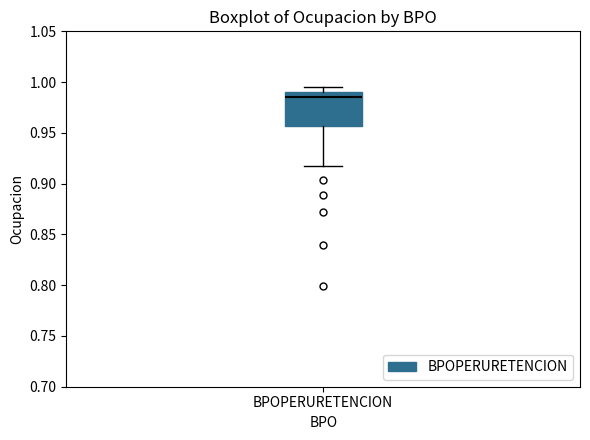

Read this box plot against the y-axis: the position of the median line, the range covered by the box, and the ends of both whiskers. The values are not printed on the chart, so give them approximately, as read against the axis.

median 0.985, box 0.955 to 0.990, whiskers 0.915 to 0.995